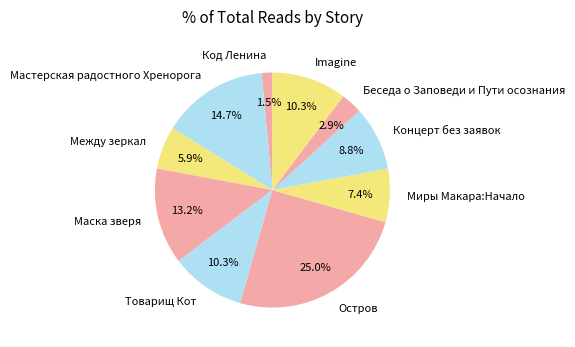

True or false: Маска зверя accounts for 13% of the total.

True